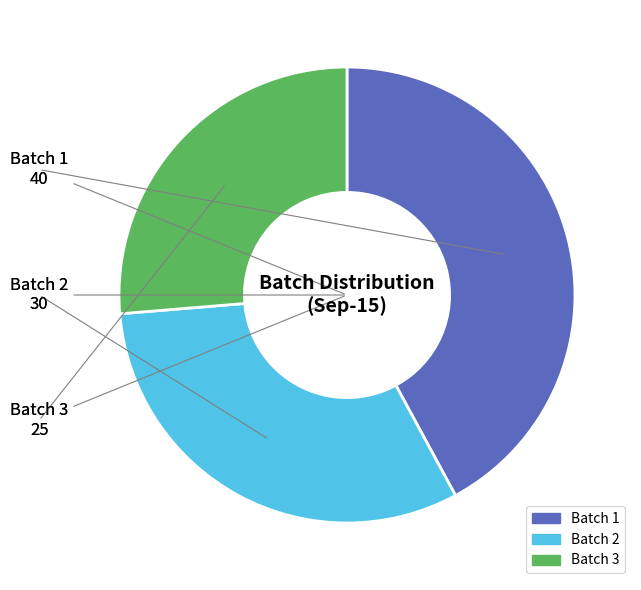

Which slice is the smallest?

Batch 3